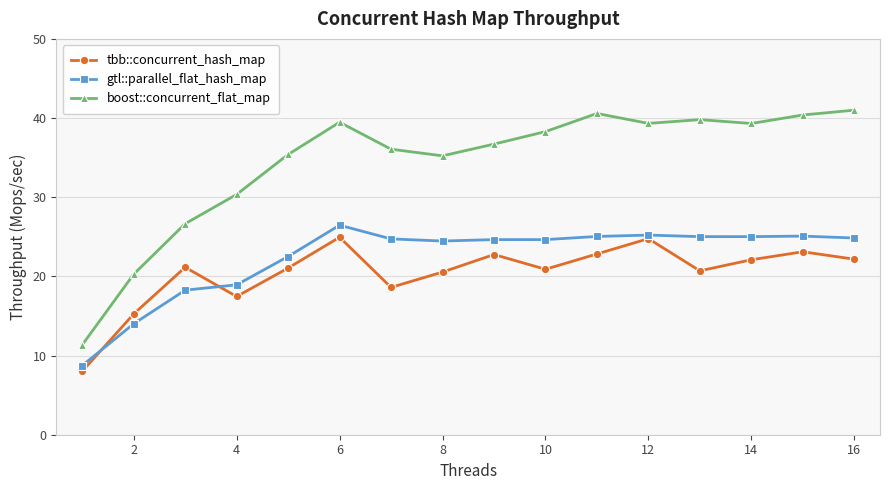

Which series has the largest total across all categories?

boost::concurrent_flat_map